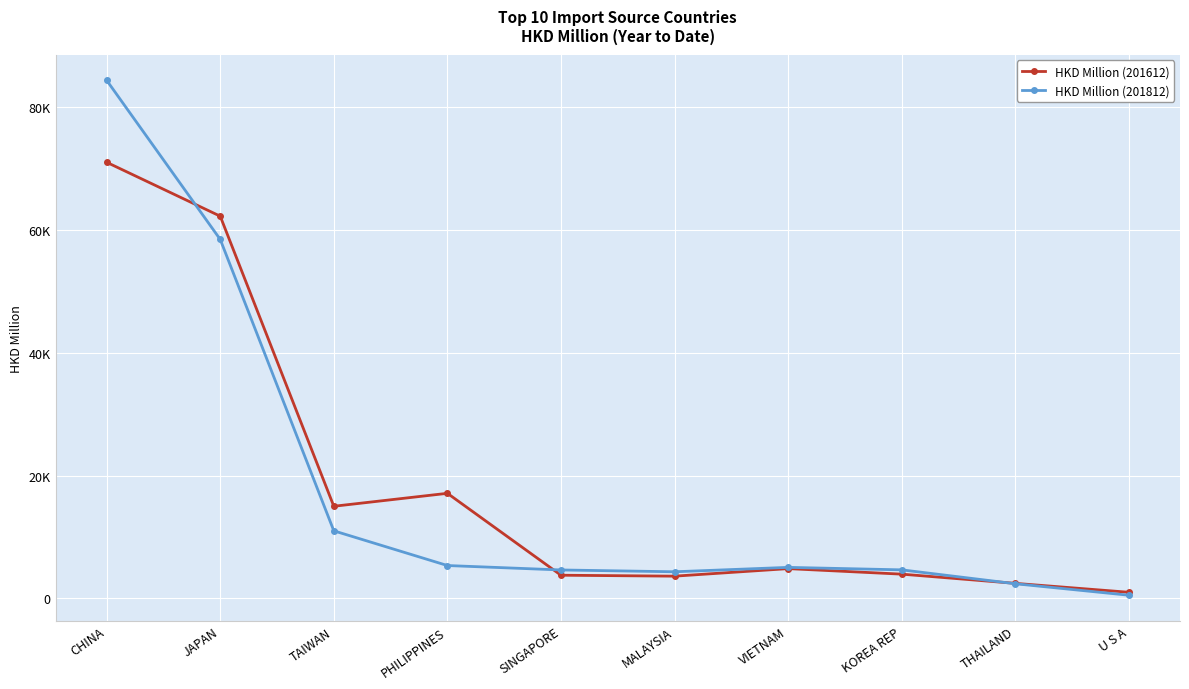

What are all the series names shown in the legend?

HKD Million (201612), HKD Million (201812)